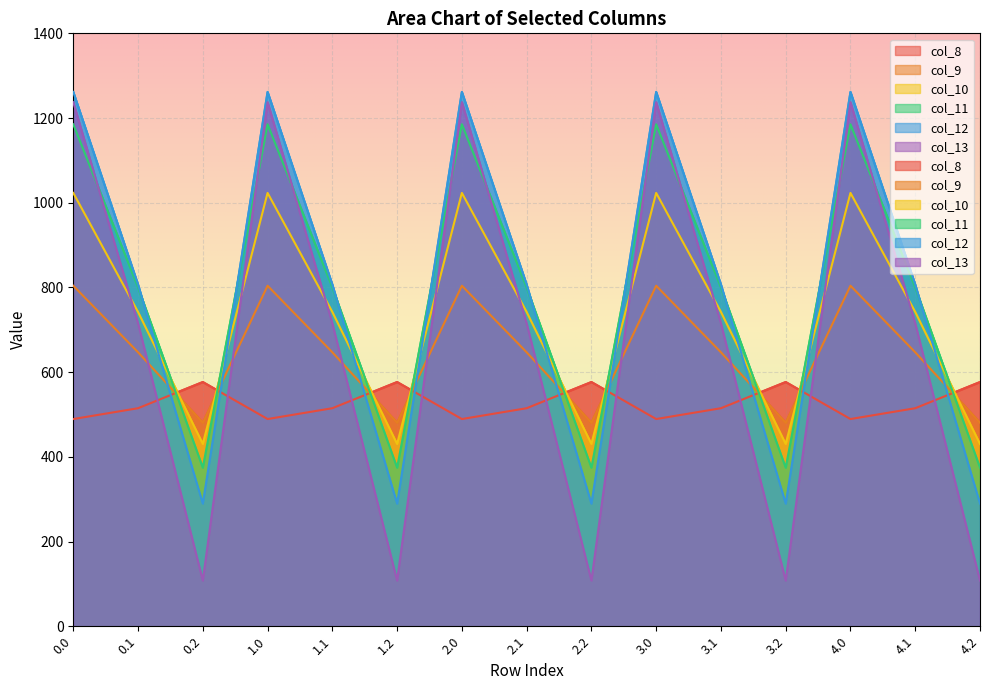

Between 0.1 and 4.0, which is larger?

0.1